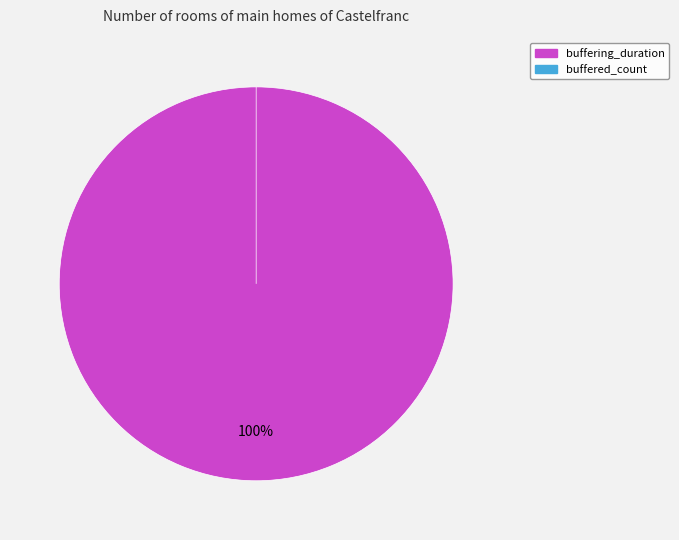

What is the change in value from buffering_duration to buffered_count?

-853547748